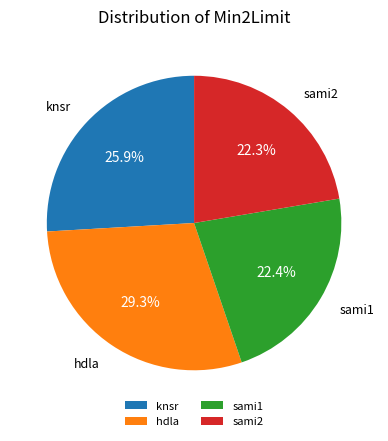

Is there any slice that represents more than half of the pie?

No